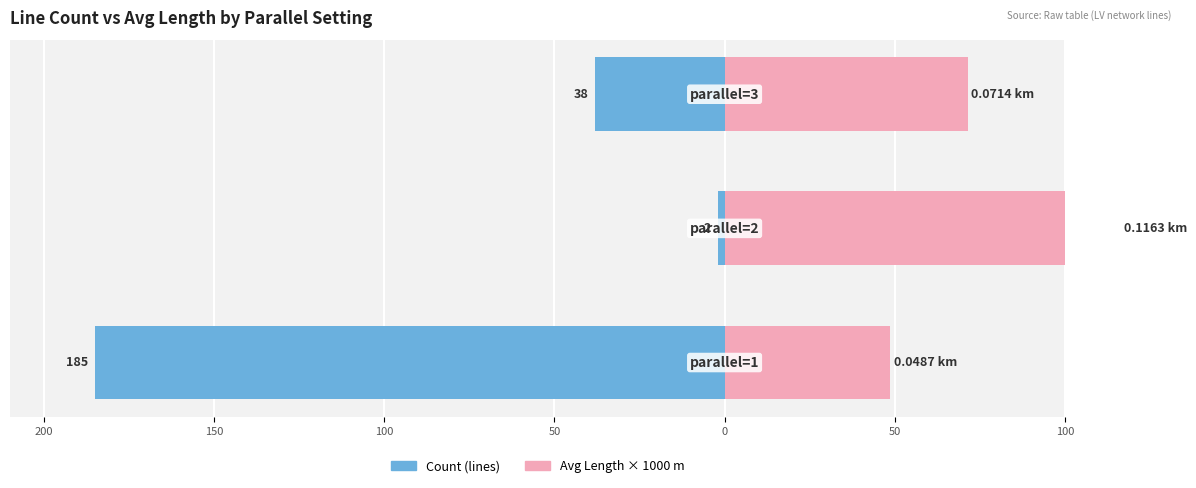

How many bars are there in each group?

2